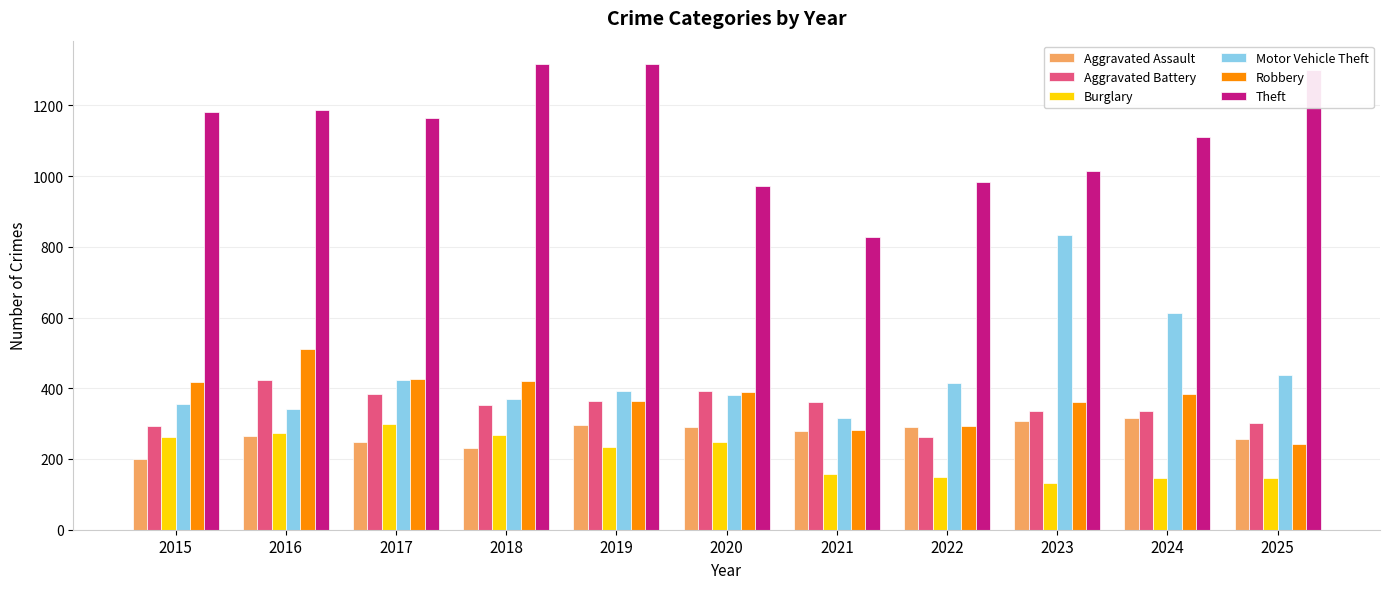

What is the spread (max minus min) of values at 2015?

981